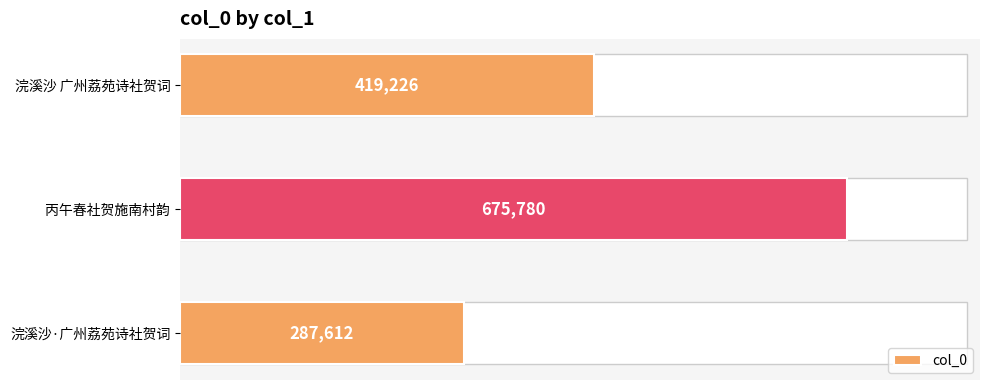

Which has a higher value, 浣溪沙·广州荔苑诗社贺词 or 丙午春社贺施南村韵?

丙午春社贺施南村韵